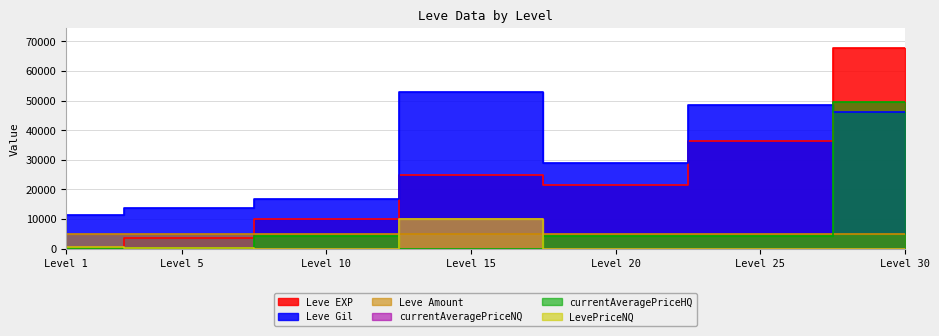

At which category is the sum across all series the highest?

Level 30